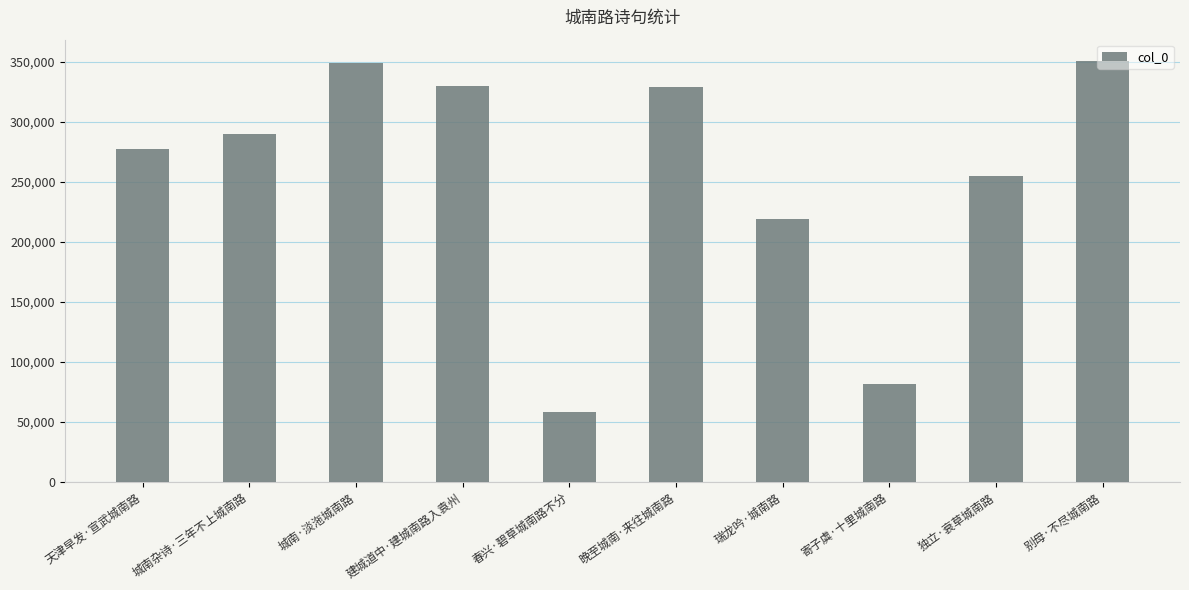

True or false: the data shows 329225 at 建城道中·建城南路入袁州.

True